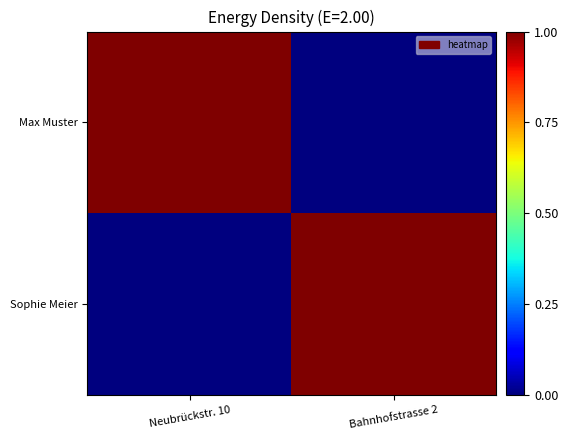

Which series has the largest range (max minus min)?

Max Muster